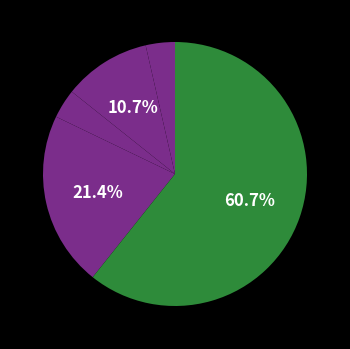

Is there a majority slice in this chart?

Yes